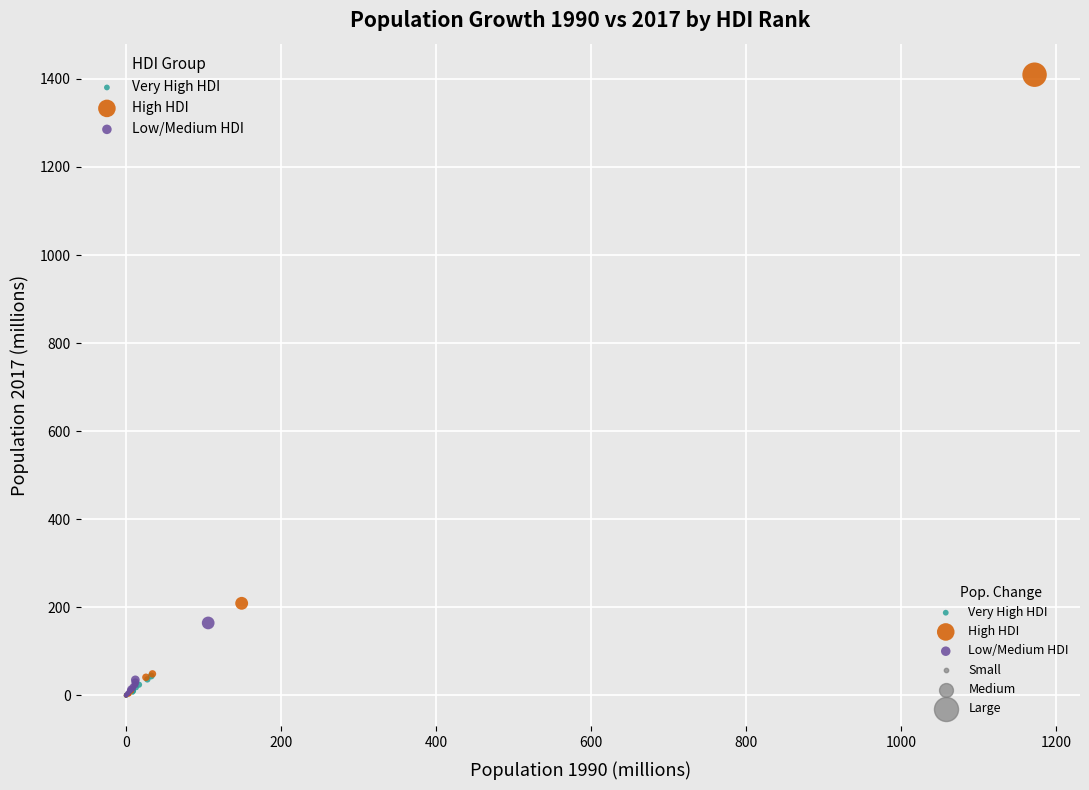

Which series has the widest spread of Y values?

High HDI